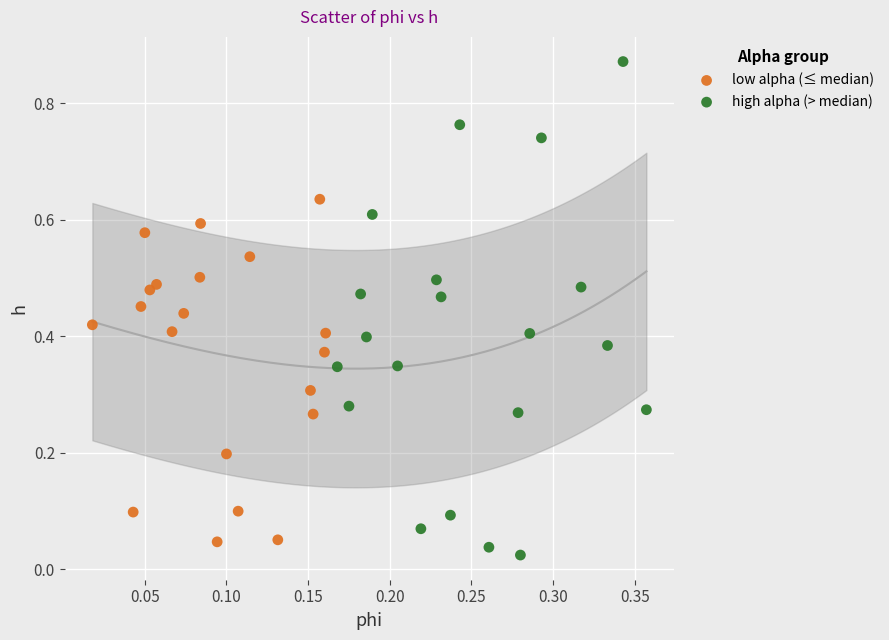

Which series reaches the maximum Y coordinate?

high alpha (> median)